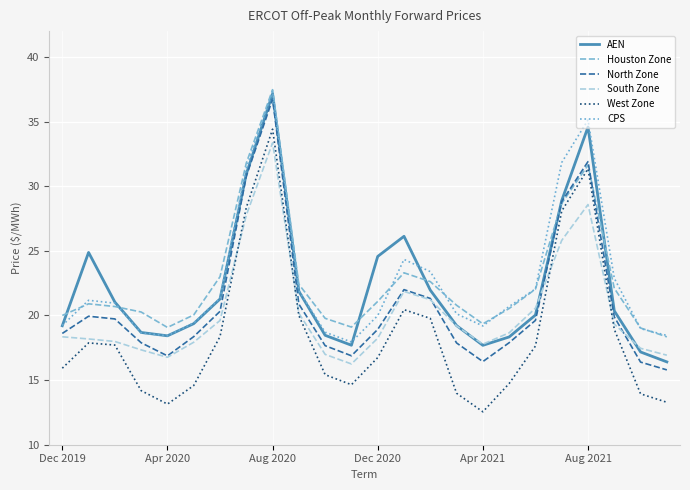

What is the maximum value shown in the chart?

37.5